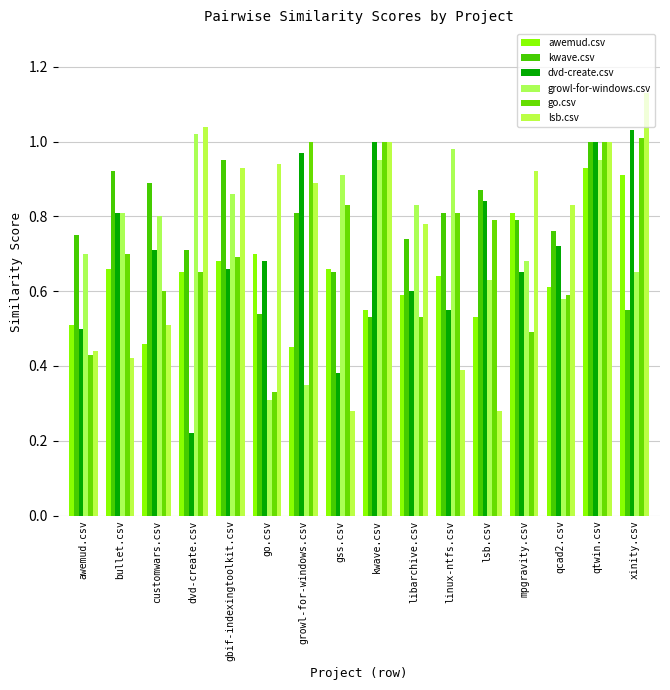

What is the sum of all growl-for-windows.csv values?

12.0